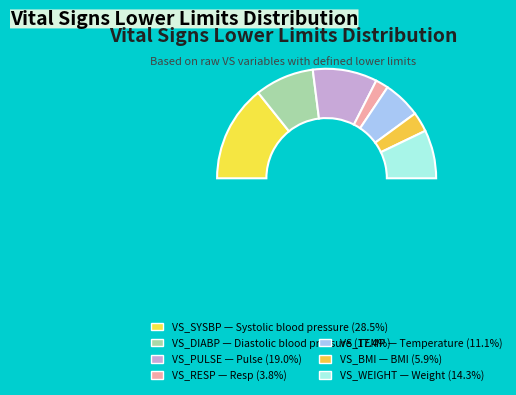

How many slices are in this pie chart?

7